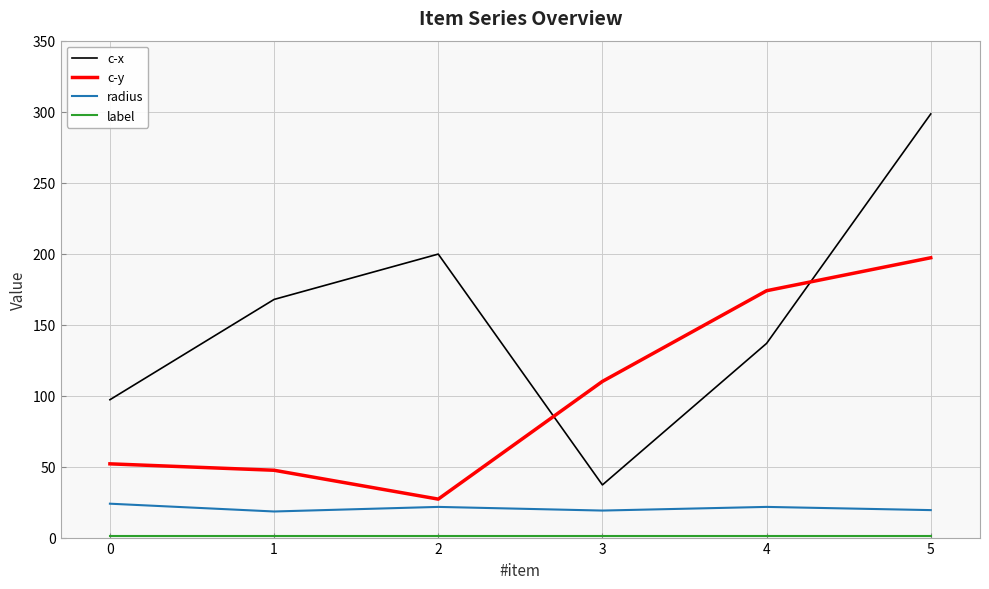

Is this an area chart (filled region under the line)?

No